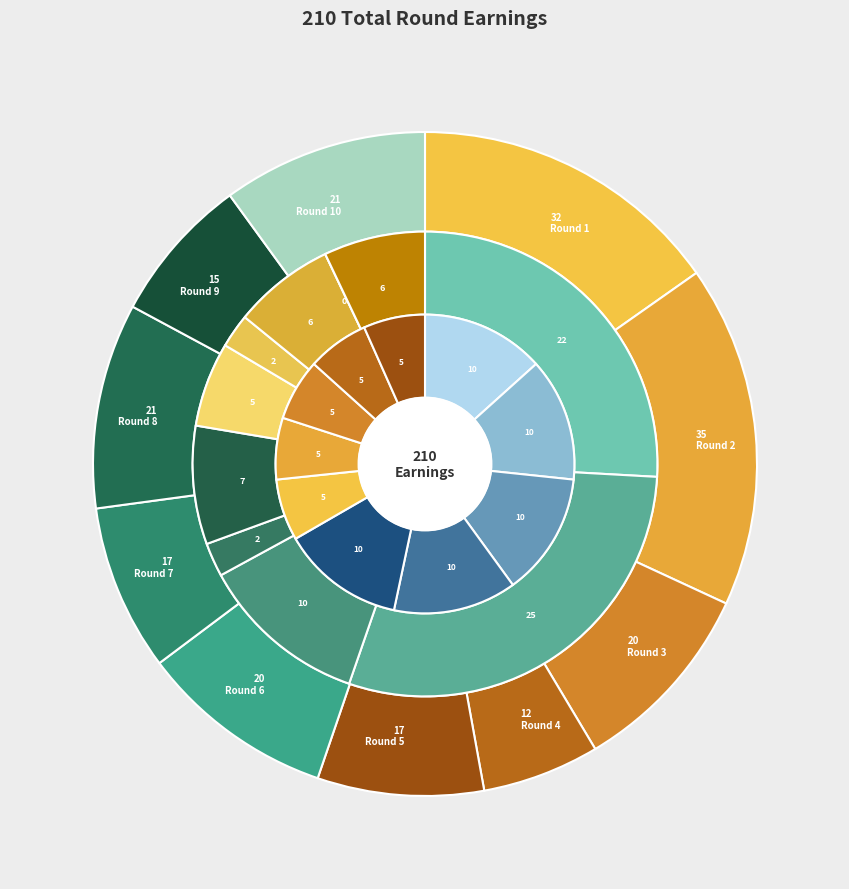

Between Round 5 and Round 3, which is larger?

Round 3